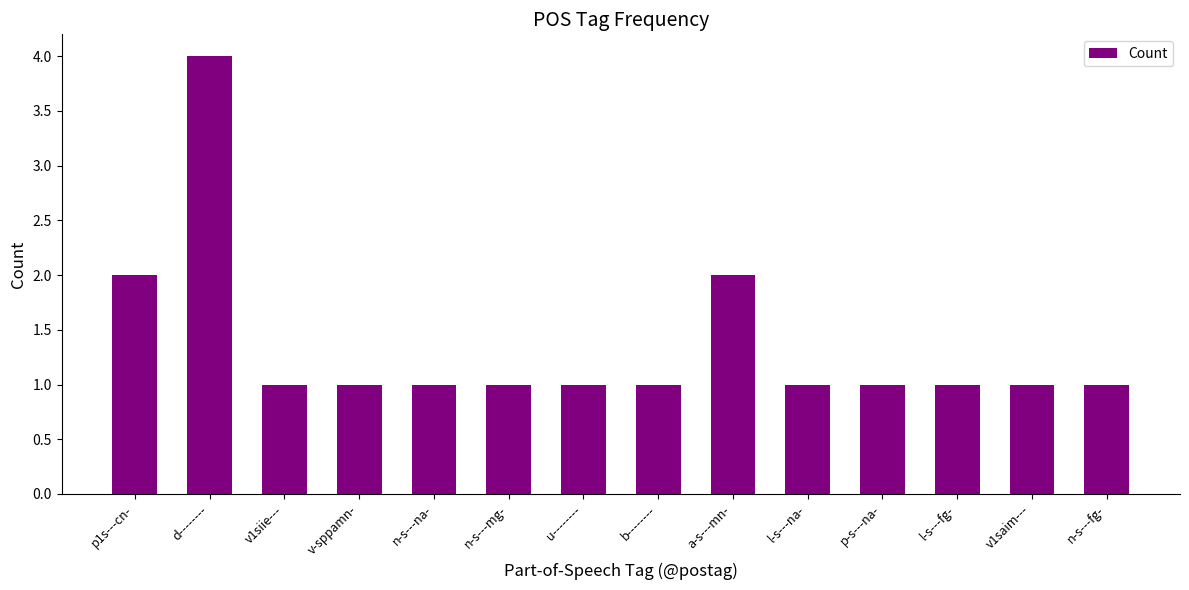

How many bars are there in total?

14